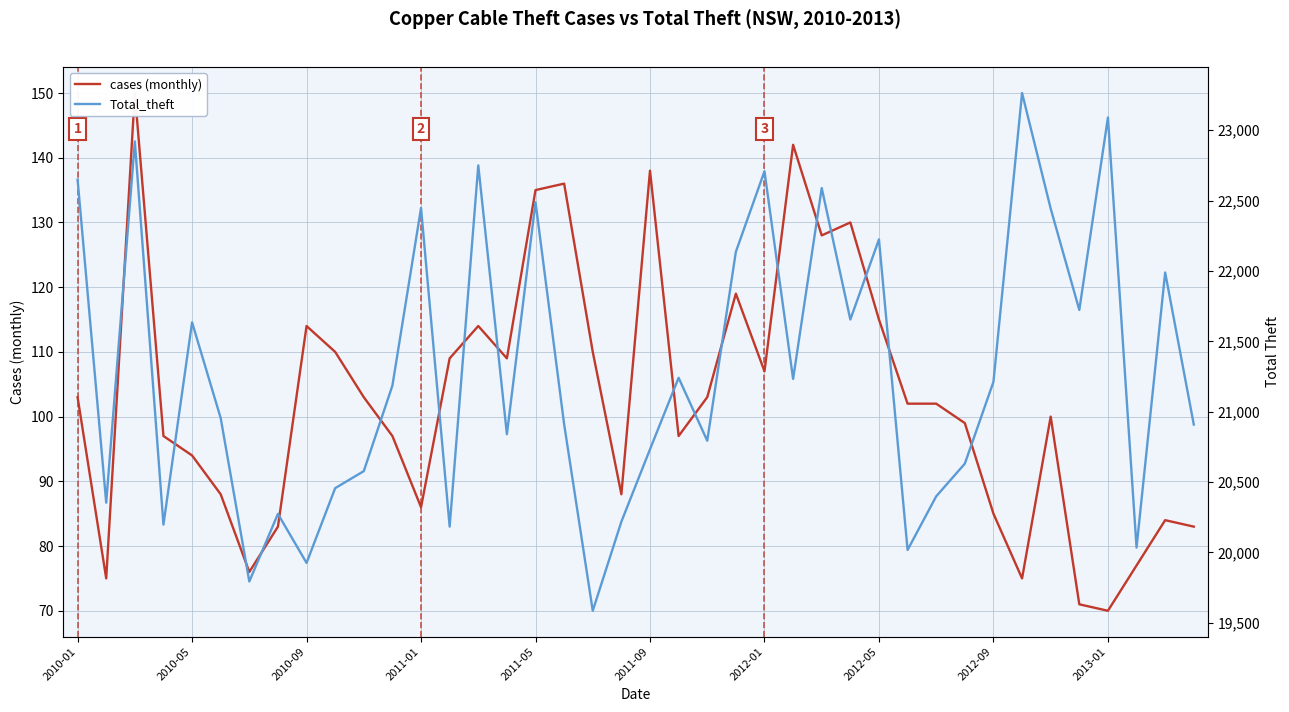

True or false: cases (monthly) and Total_theft cross at least once.

False